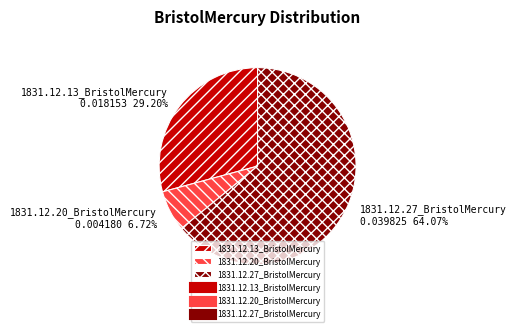

Is there a majority slice in this chart?

Yes